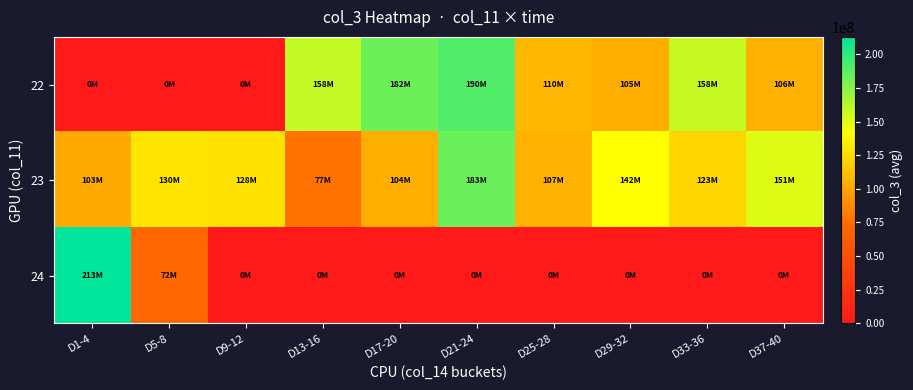

Which series changed the most between D5-8 and D37-40?

22